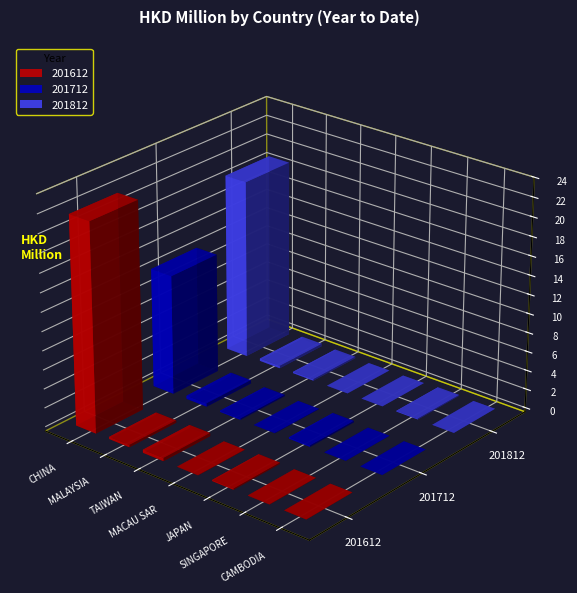

Does the chart contain any negative values?

No